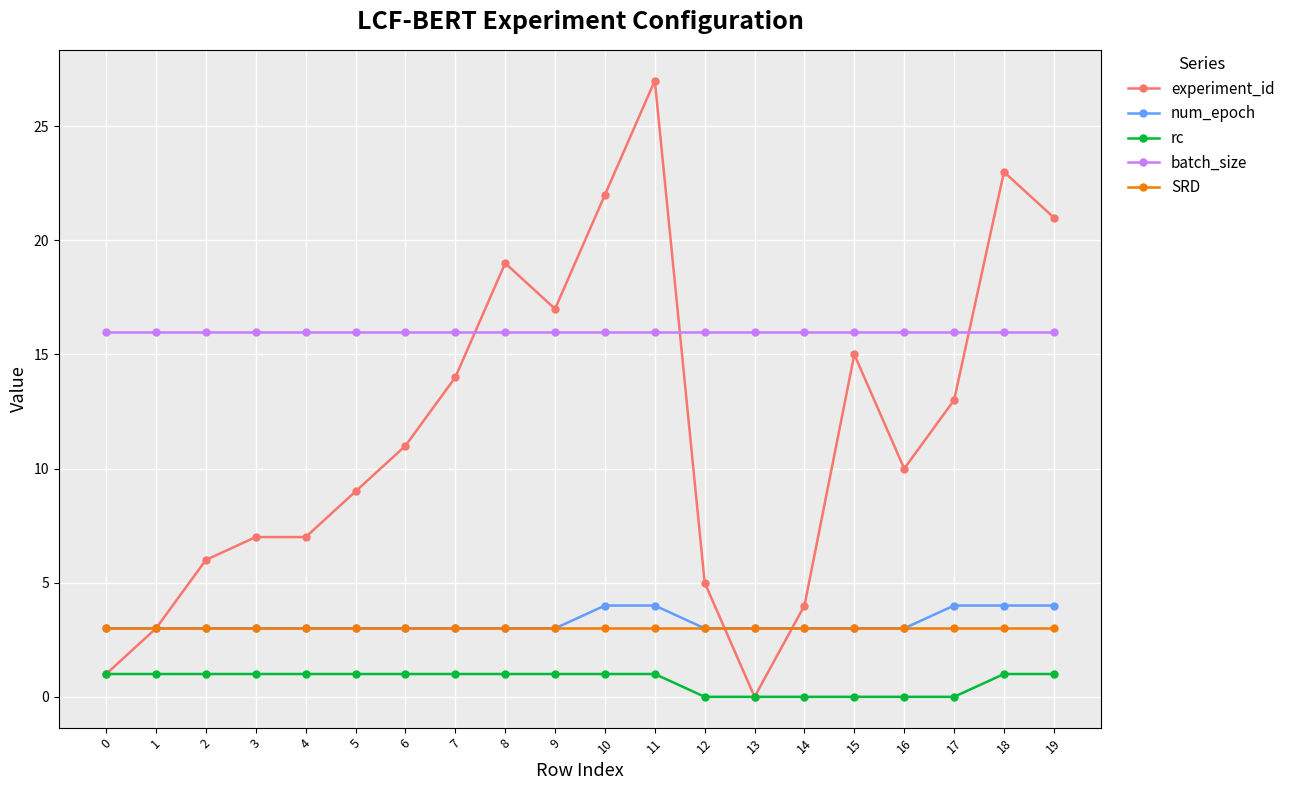

Rank the series by their maximum value, from lowest to highest.

rc, SRD, num_epoch, batch_size, experiment_id